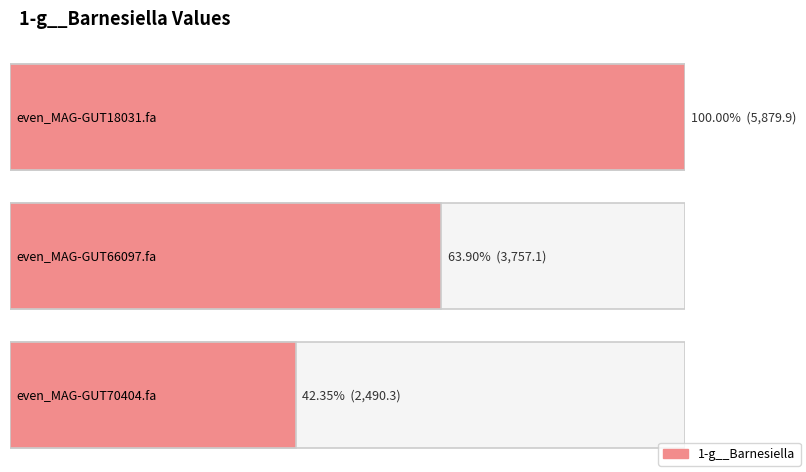

How many distinct data groups are displayed?

1